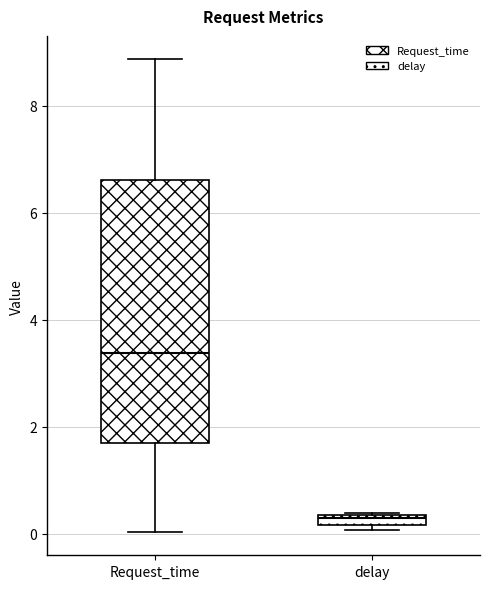

Where is the lower edge of the box for delay on the y-axis? The values are not printed on the chart, so give them approximately, as read against the axis.

0.2